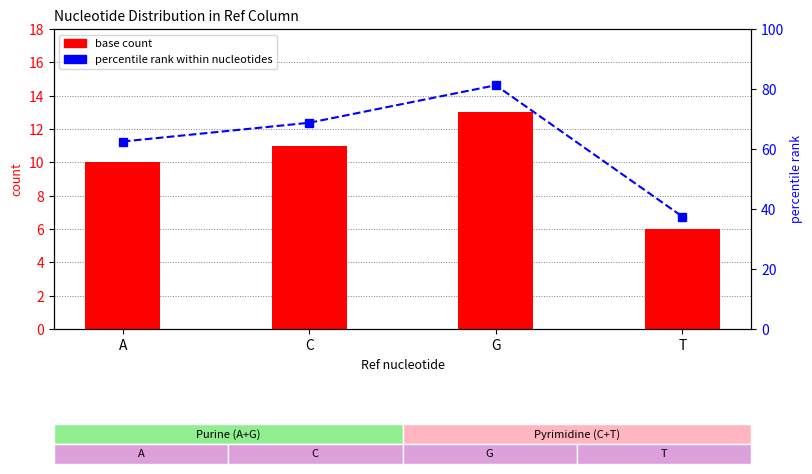

At which category is the sum across all series the highest?

G